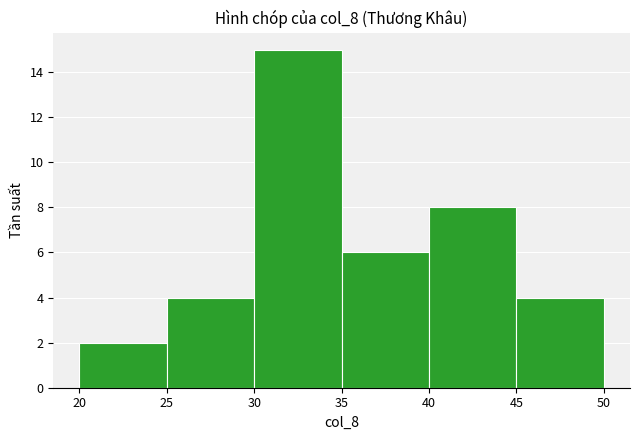

Reading left to right, list every bar in this chart as the range it spans on the x-axis followed by its height. The values are not printed on the chart, so give them approximately, as read against the axis.

20 to 25: 2
25 to 30: 4
30 to 35: 15
35 to 40: 6
40 to 45: 8
45 to 50: 4